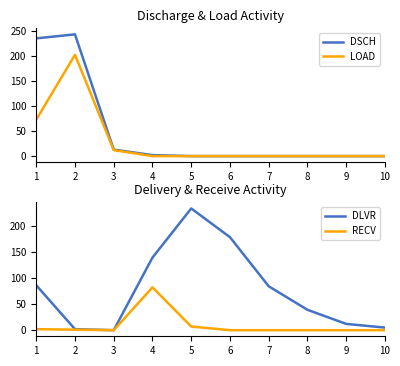

Reading left to right, list all the values displayed in this chart.

DSCH: 236	244	13	2	0	0	0	0	0	0
LOAD: 73	203	12	0	0	0	0	0	0	0
DLVR: 86	2	0	139	233	178	84	39	12	5
RECV: 2	1	0	82	7	0	0	0	0	0